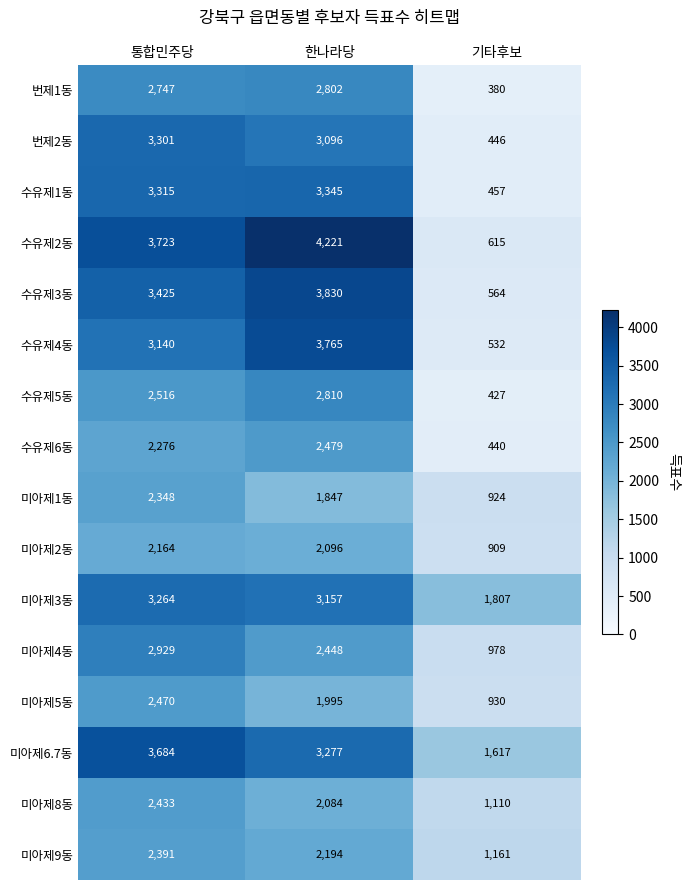

Which series has the largest range (max minus min)?

수유제2동